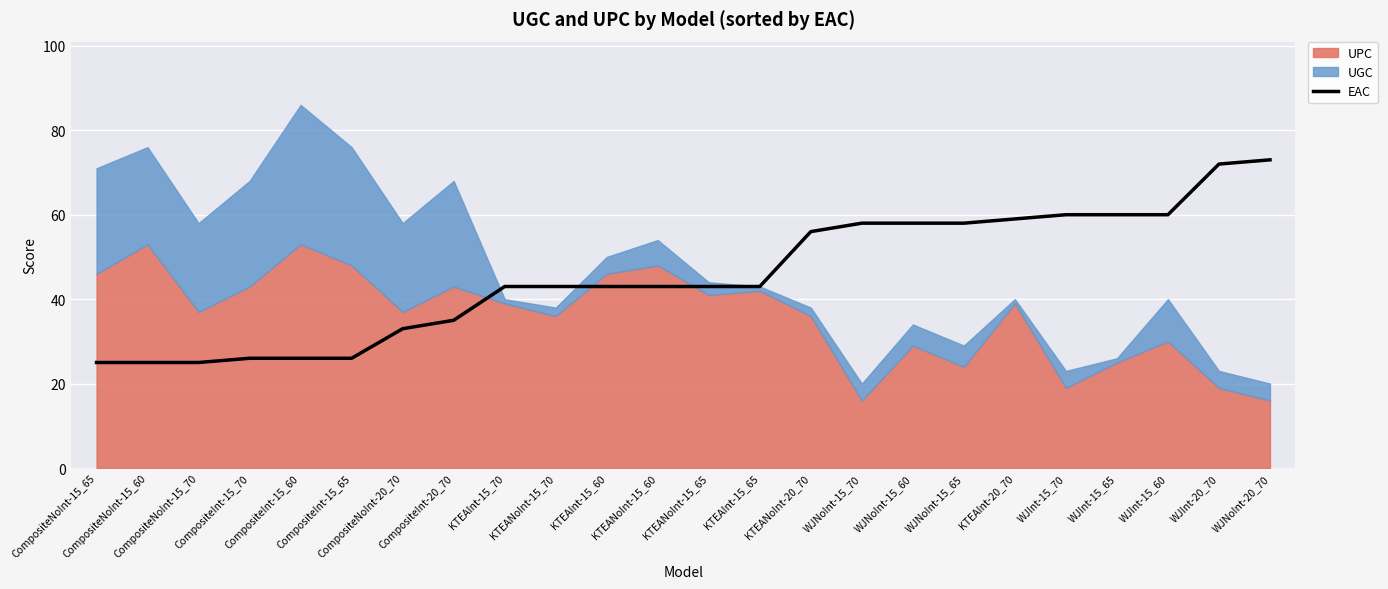

What is the value of the 17th point from the left?

58